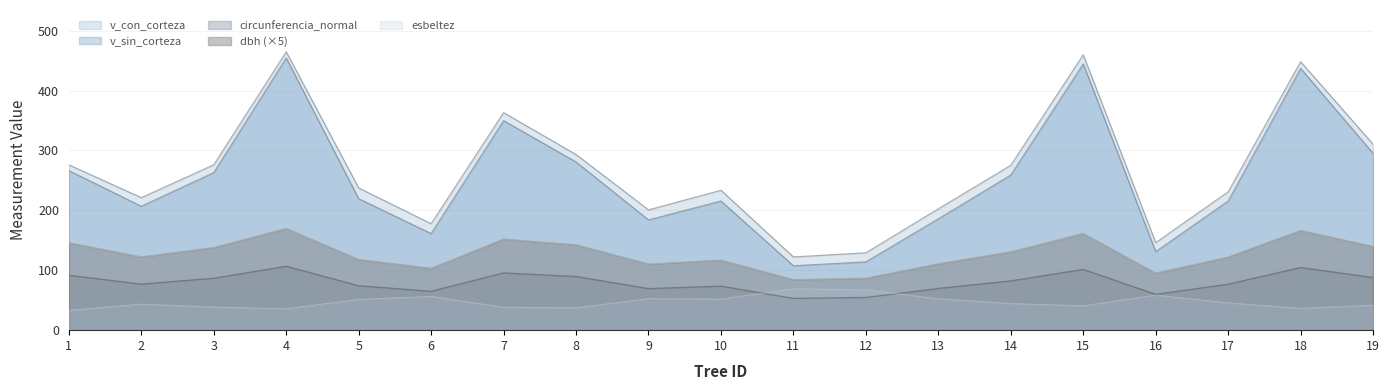

Which series has the largest total across all categories?

v_con_corteza